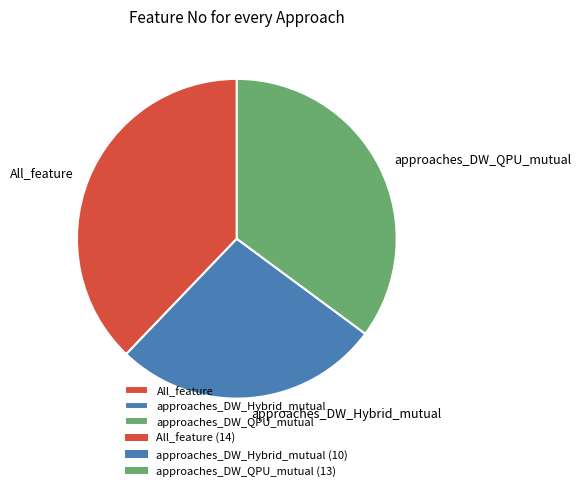

Approximately how many times larger is the value at All_feature compared to approaches_DW_QPU_mutual?

1.1